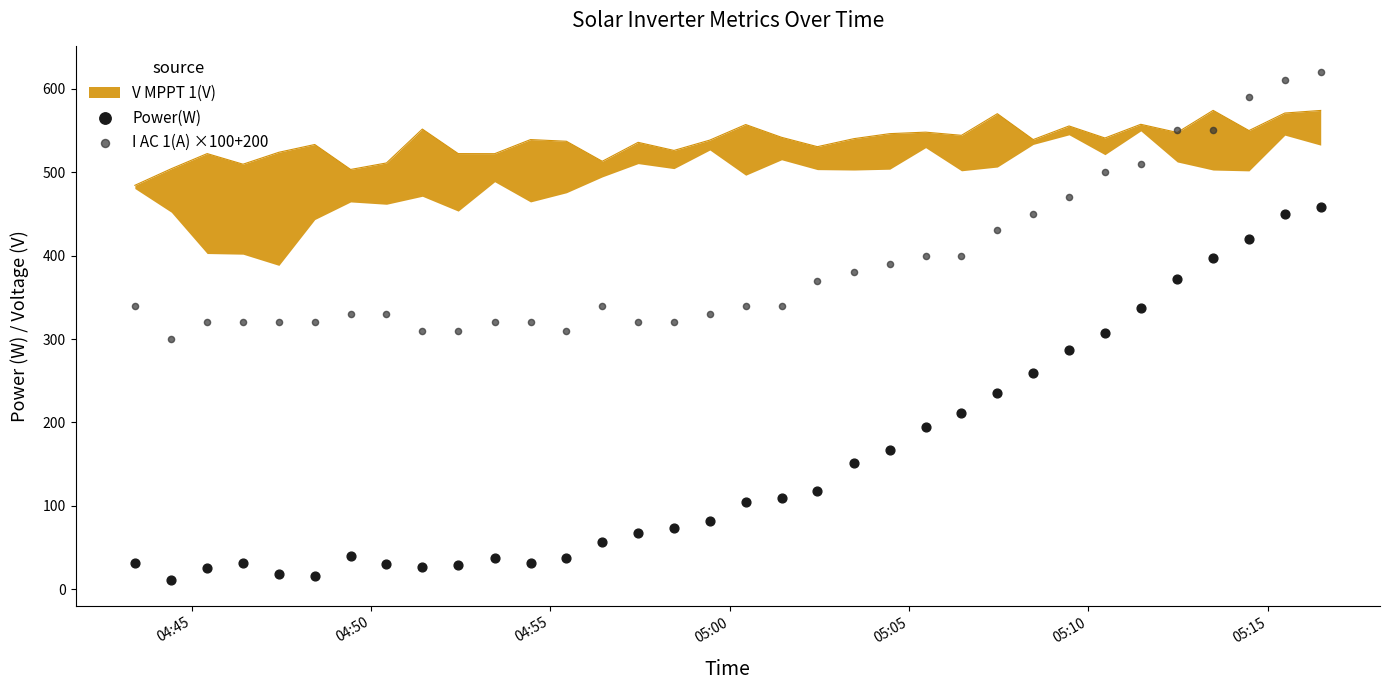

Which series reaches the maximum Y coordinate?

I AC 1(A) ×100+200